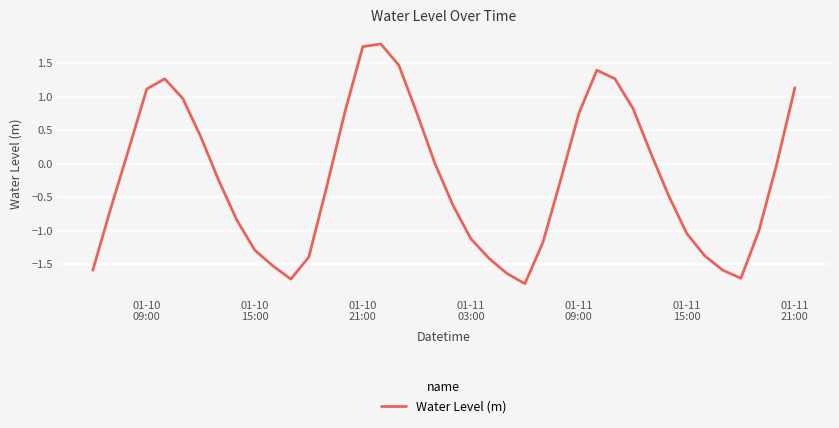

What is the greatest value displayed?

1.8